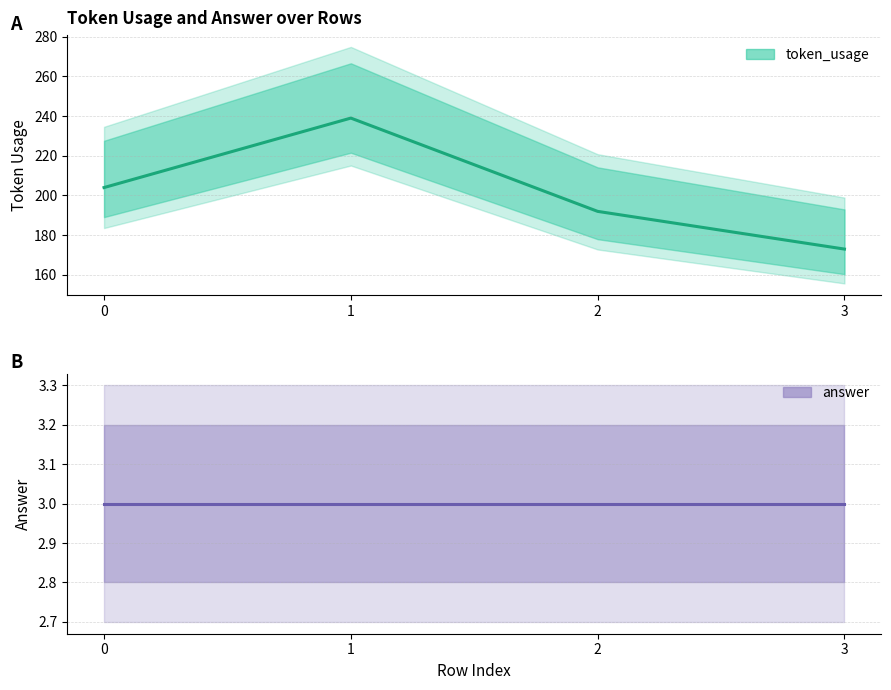

Which label corresponds to the smallest value in the chart?

3